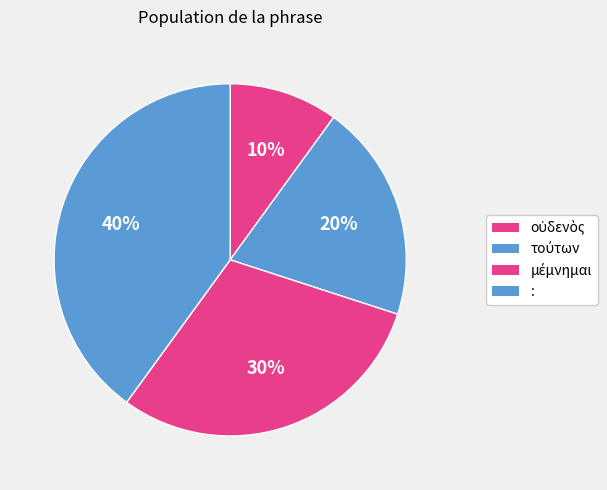

Rank the categories by value from lowest to highest.

οὐδενὸς, τούτων, μέμνημαι, :